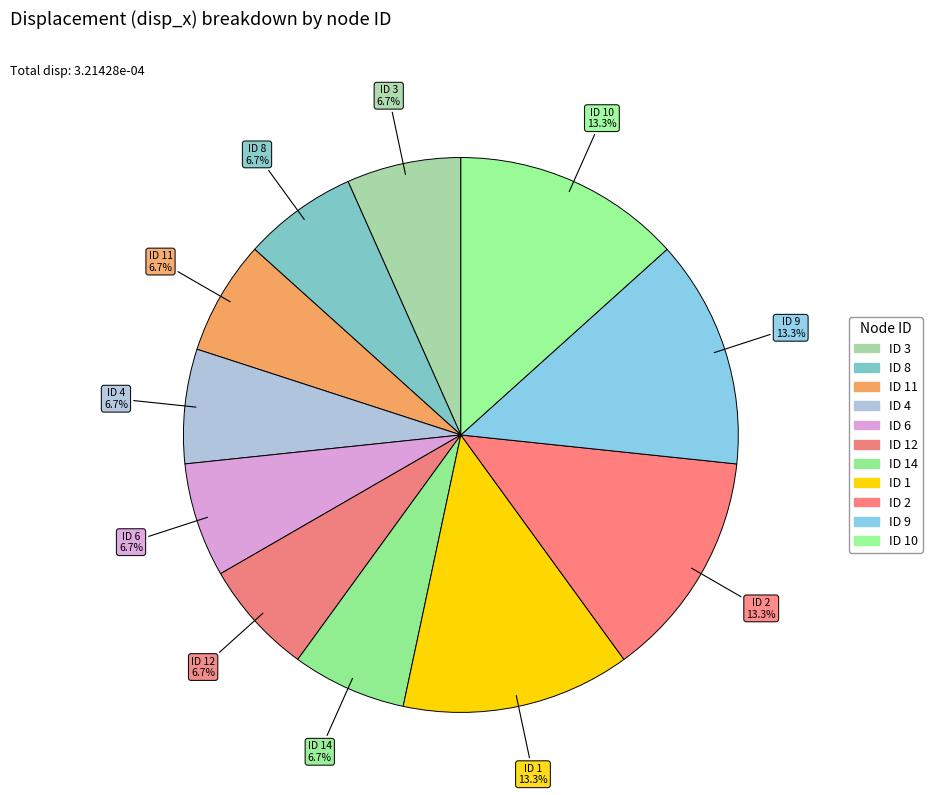

What is the largest slice in the pie chart?

2